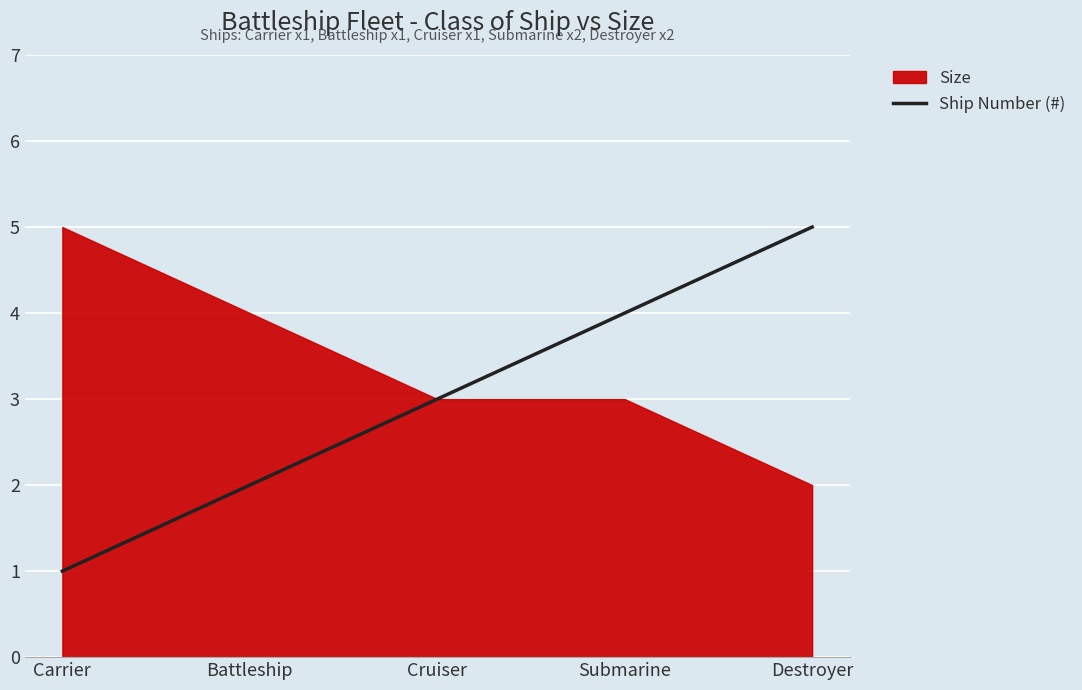

What is the average value?

3